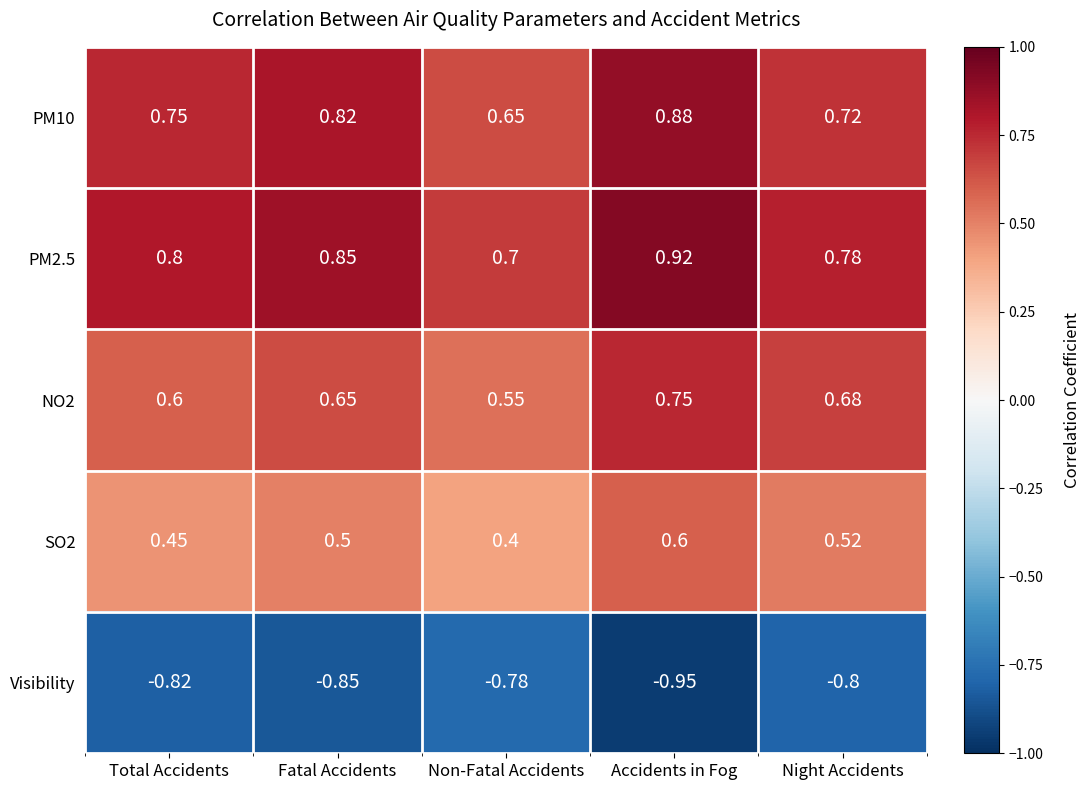

What is the difference between the highest and lowest values at Night Accidents?

1.6